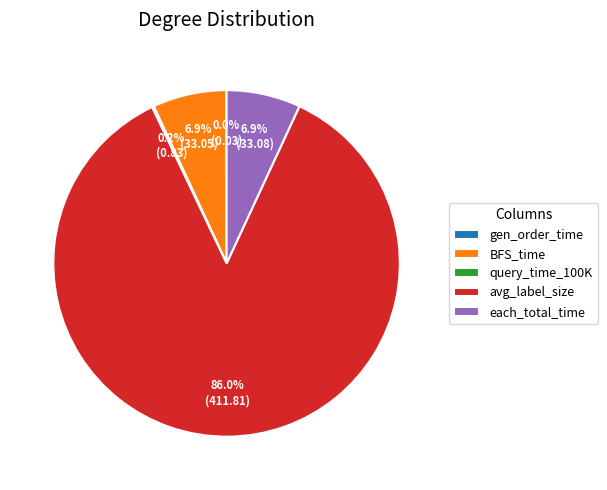

The avg_label_size slice represents 94% of the pie. True or false?

False